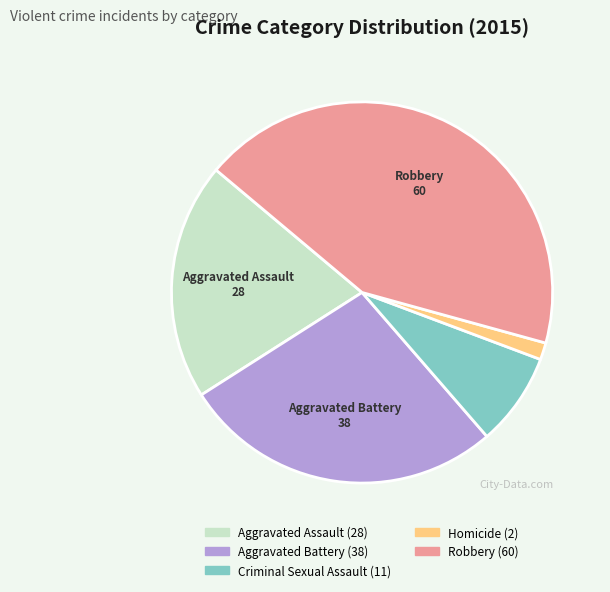

Is there a majority slice in this chart?

No